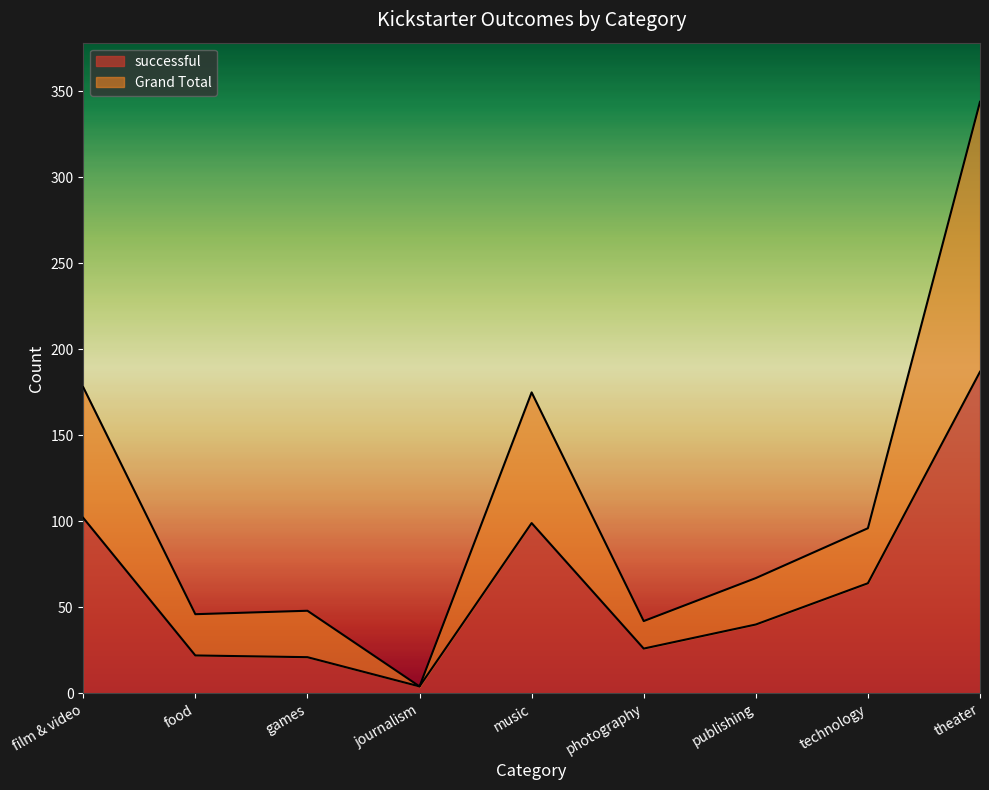

What value does the successful series have at technology, to the nearest 10?

60